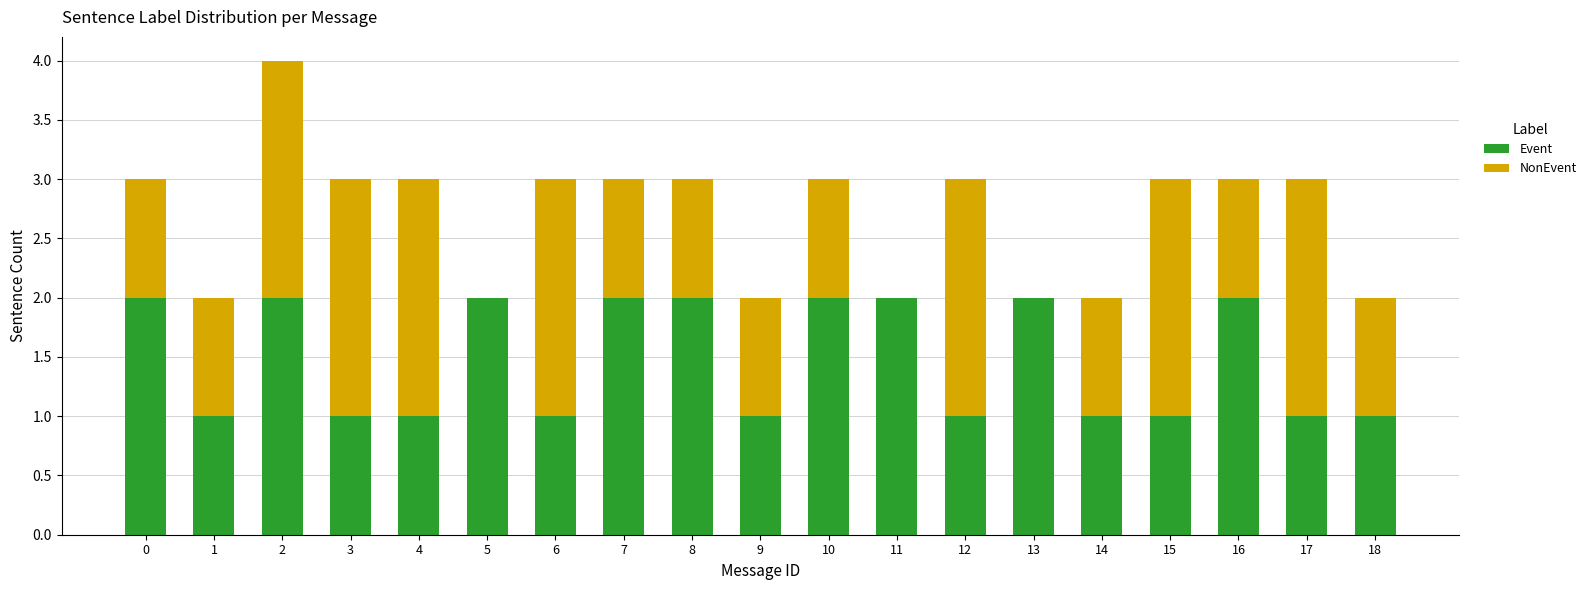

What is the total value across all series at 17?

3